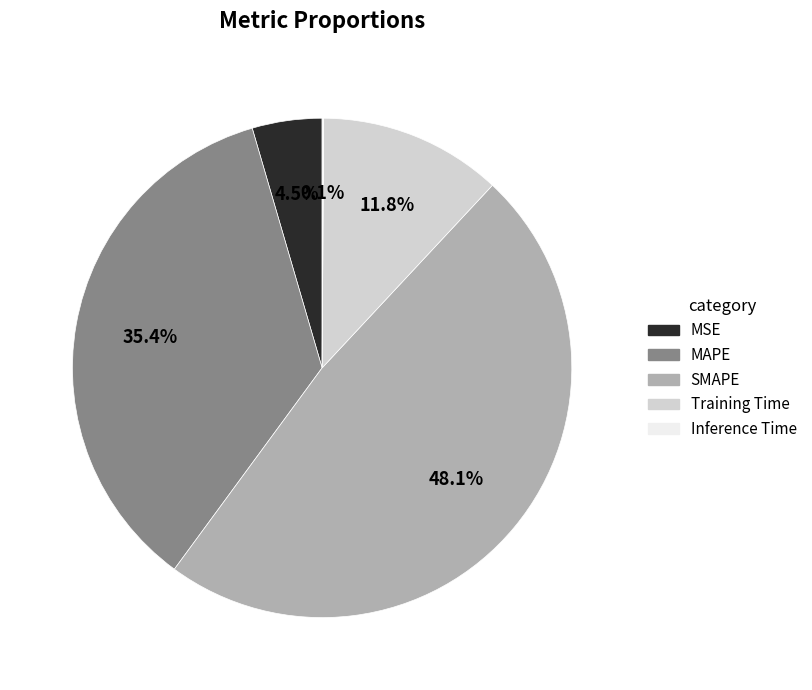

Which has a higher value, MSE or SMAPE?

SMAPE